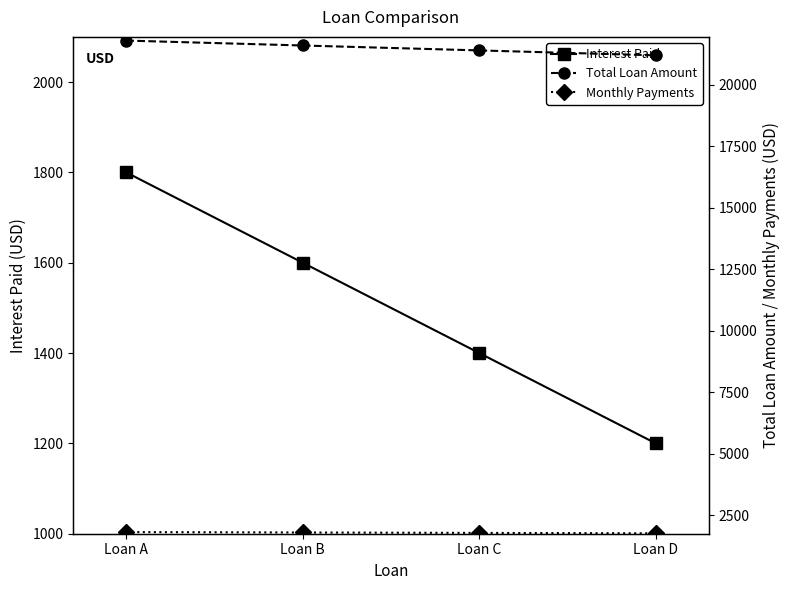

Reading left to right, transcribe all the data shown in this chart.

Interest Paid: 1800.0	1600.0	1400.0	1200.0
Total Loan Amount: 21800.0	21600.0	21400.0	21200.0
Monthly Payments: 1816.7	1800.0	1783.3	1766.7